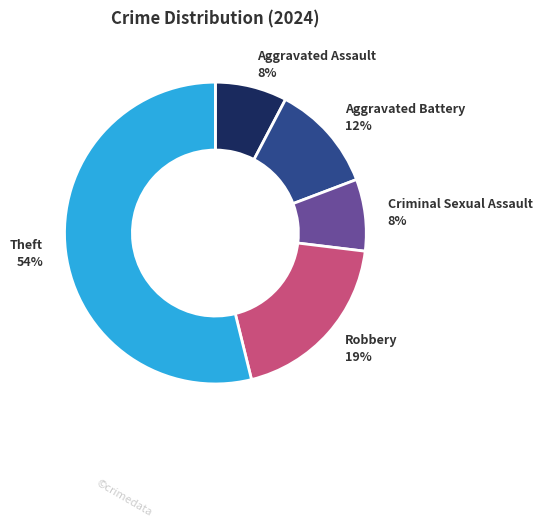

Combined, do Robbery and Aggravated Battery account for over 50%?

No